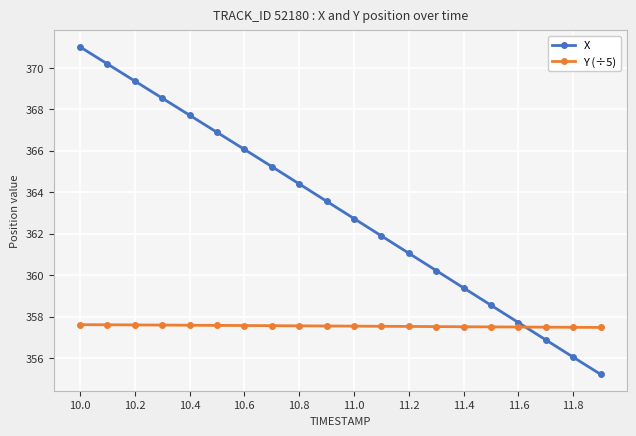

What is the minimum value for Y (÷5)?

357.5